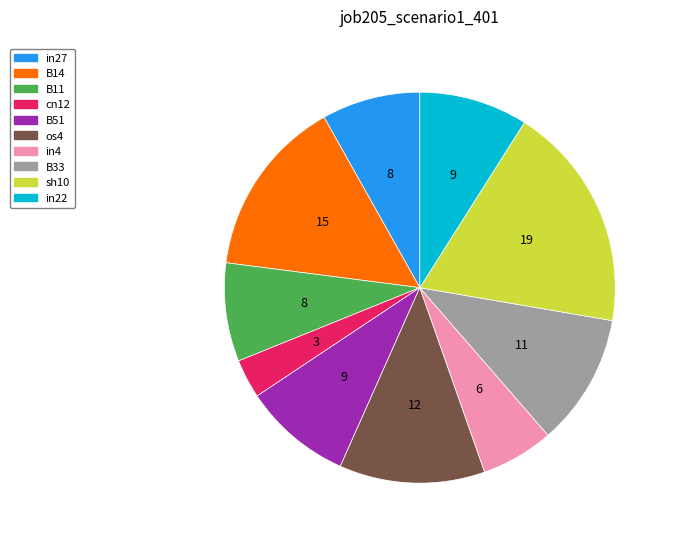

Is B14 the majority of the pie?

No